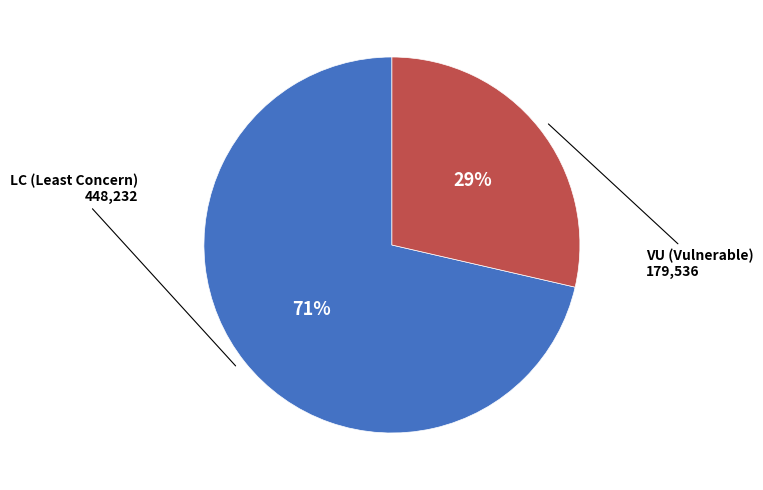

Between LC (Least Concern) and VU (Vulnerable), which is larger?

LC (Least Concern)